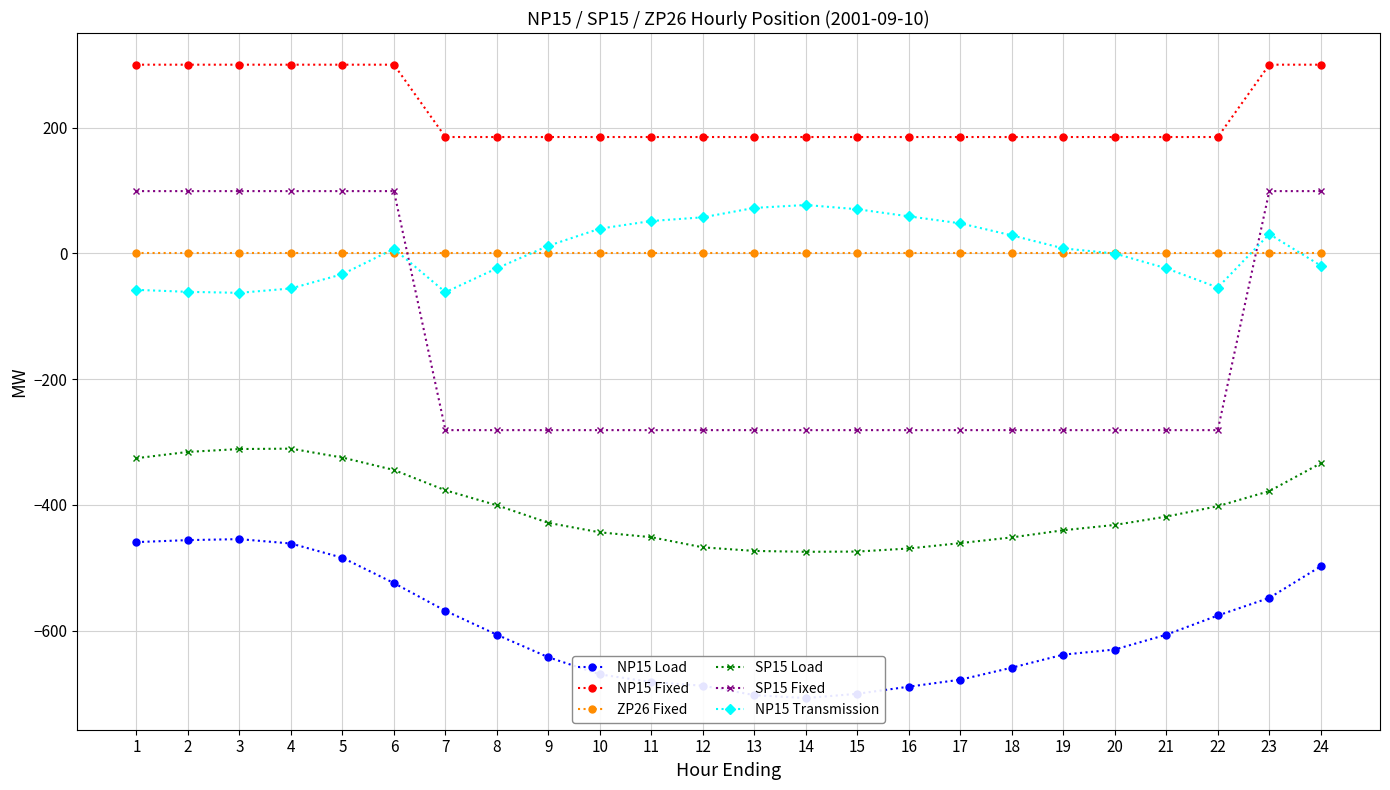

At how many categories does at least one series exceed 128?

24